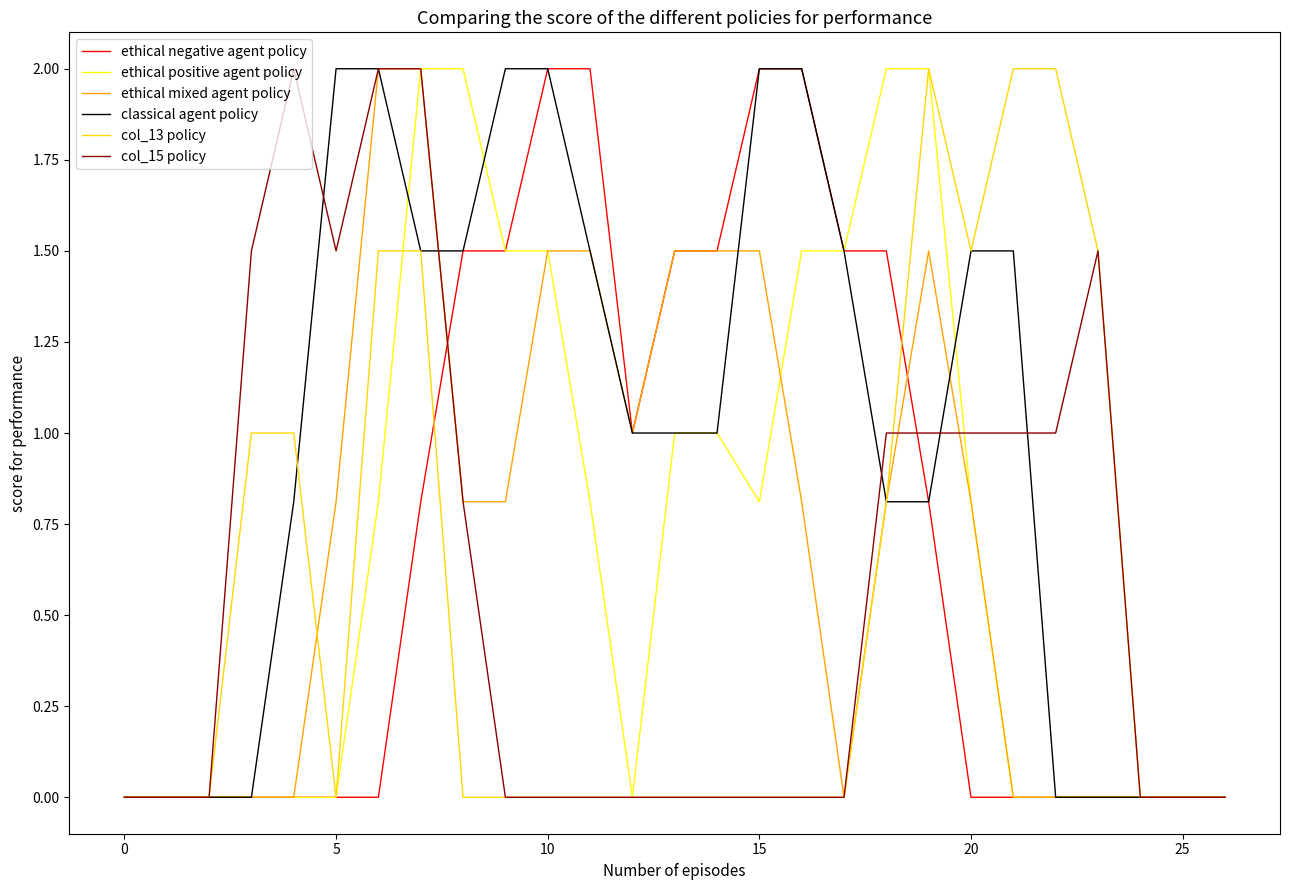

What is the difference between the maximum and minimum values in the classical agent policy series?

2.0